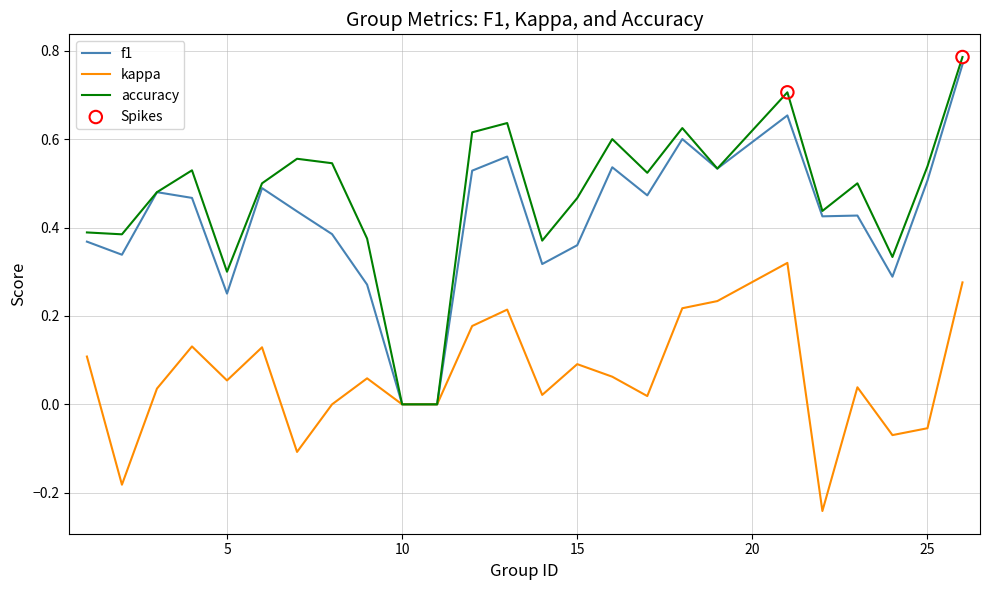

Which series has the largest range (max minus min)?

accuracy